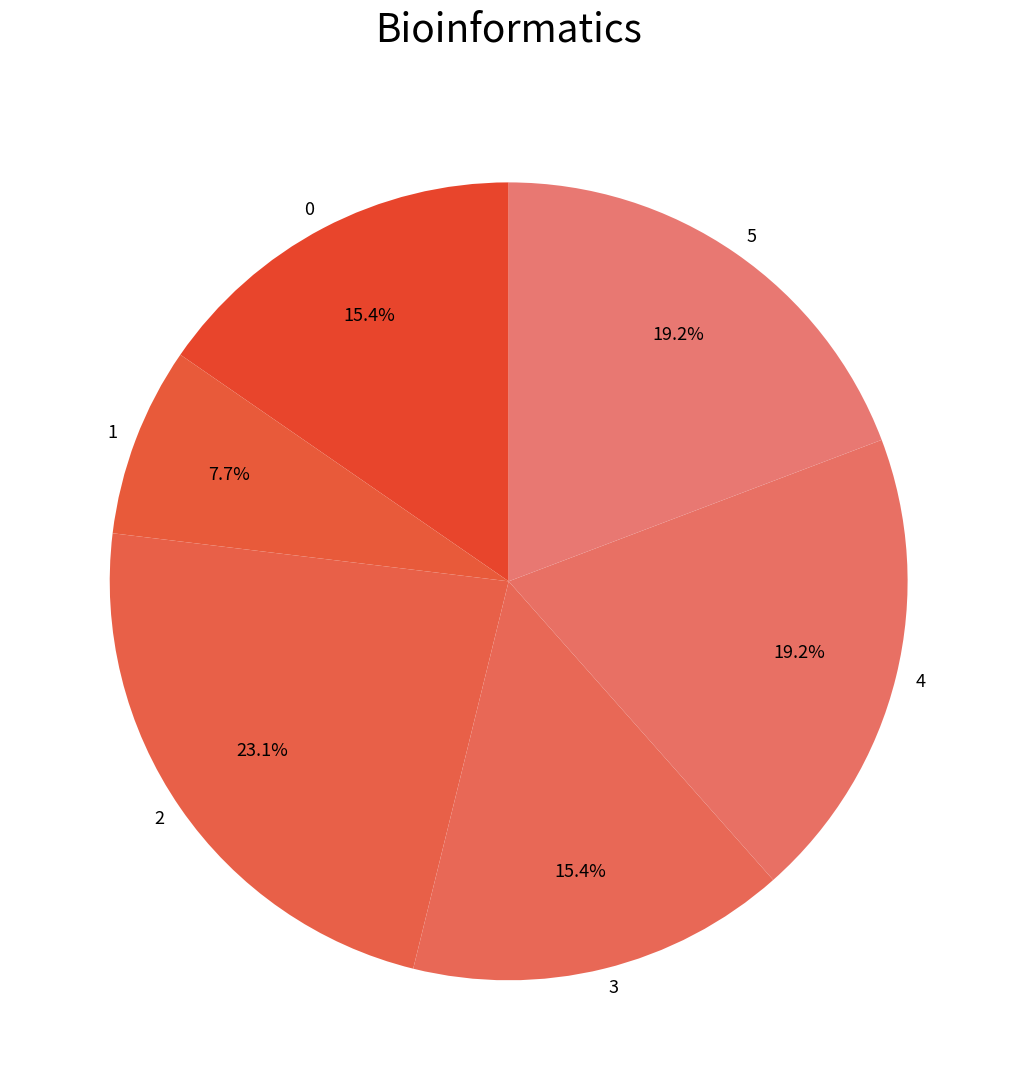

Between 4 and 3, which is larger?

4